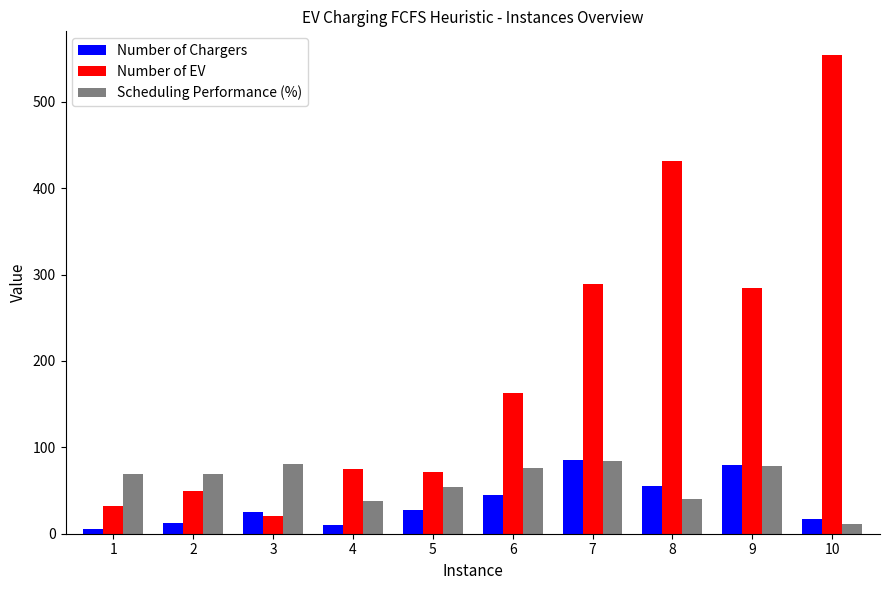

What is the maximum value shown in the chart?

554.0